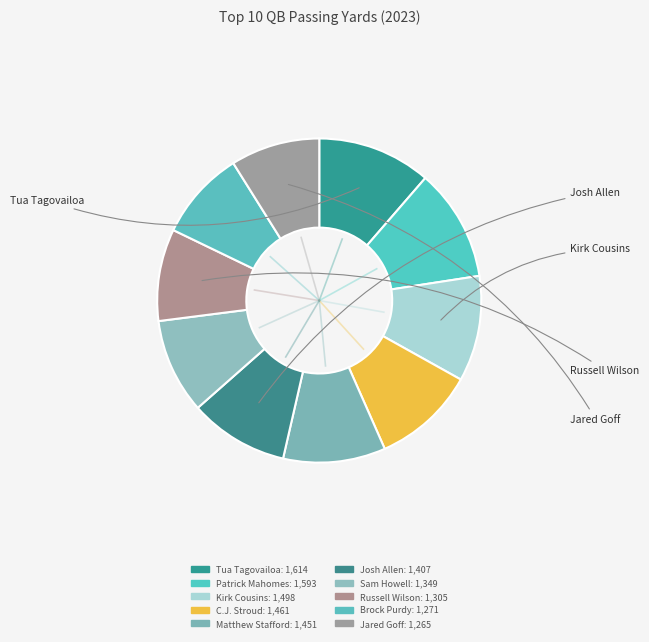

Combined, do Brock Purdy and Tua Tagovailoa account for over 50%?

No